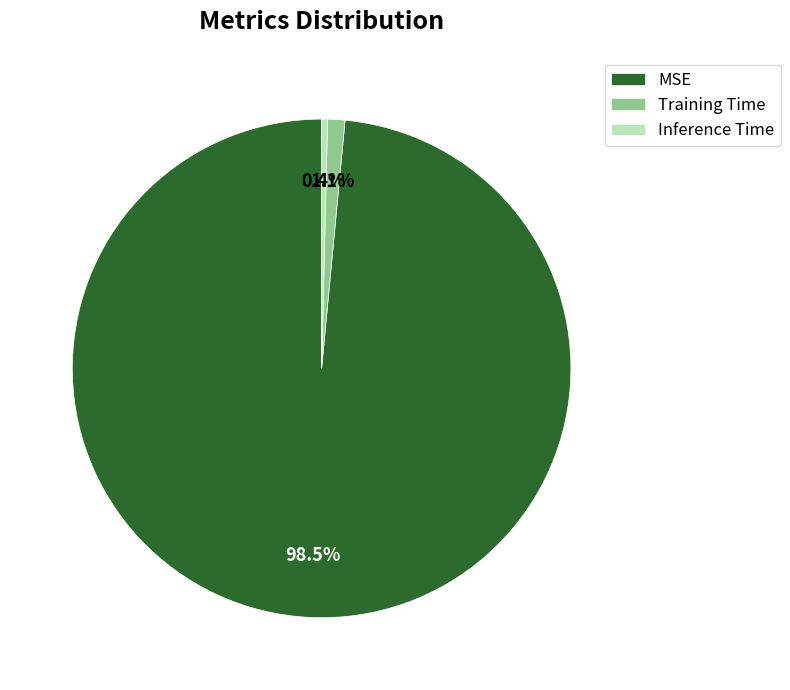

Does Inference Time represent more than half of the total?

No